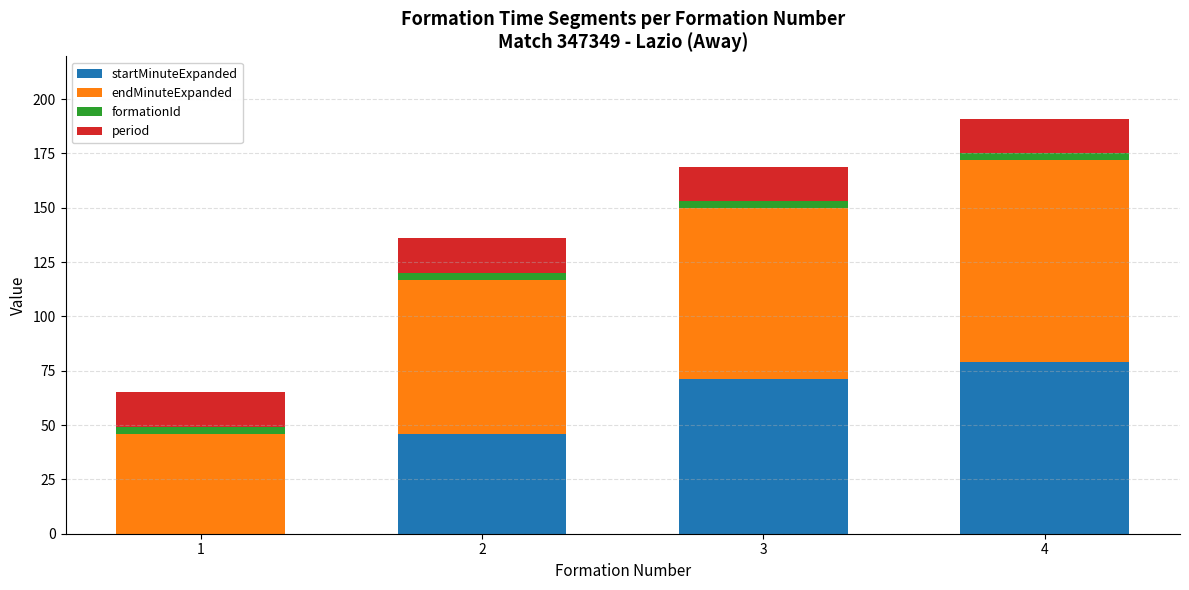

How many series are shown in this chart?

4